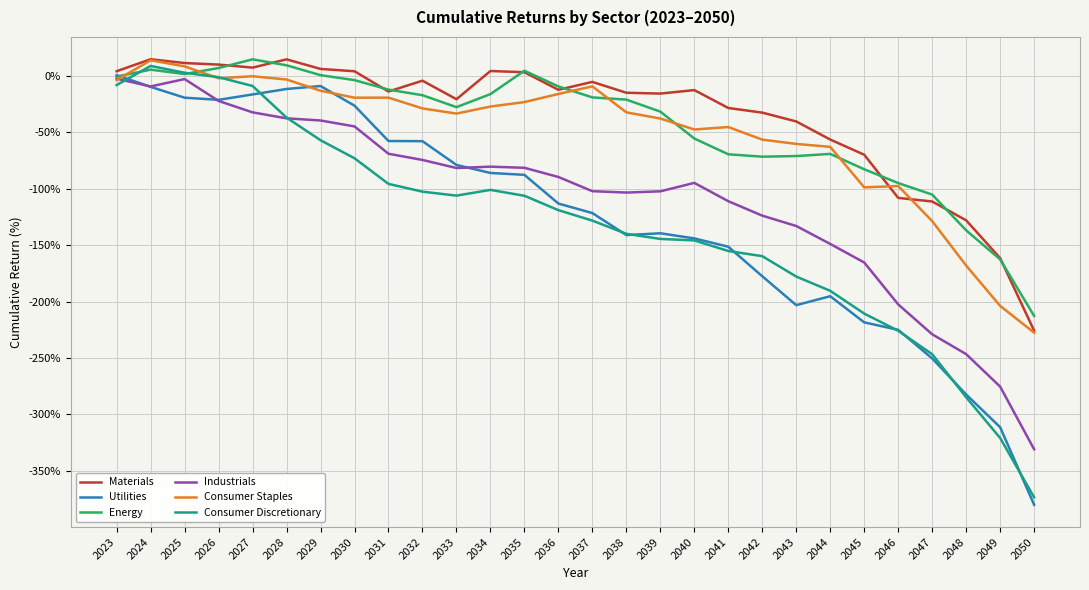

The value of Consumer Staples at 2049 is -68.4. True or false?

False